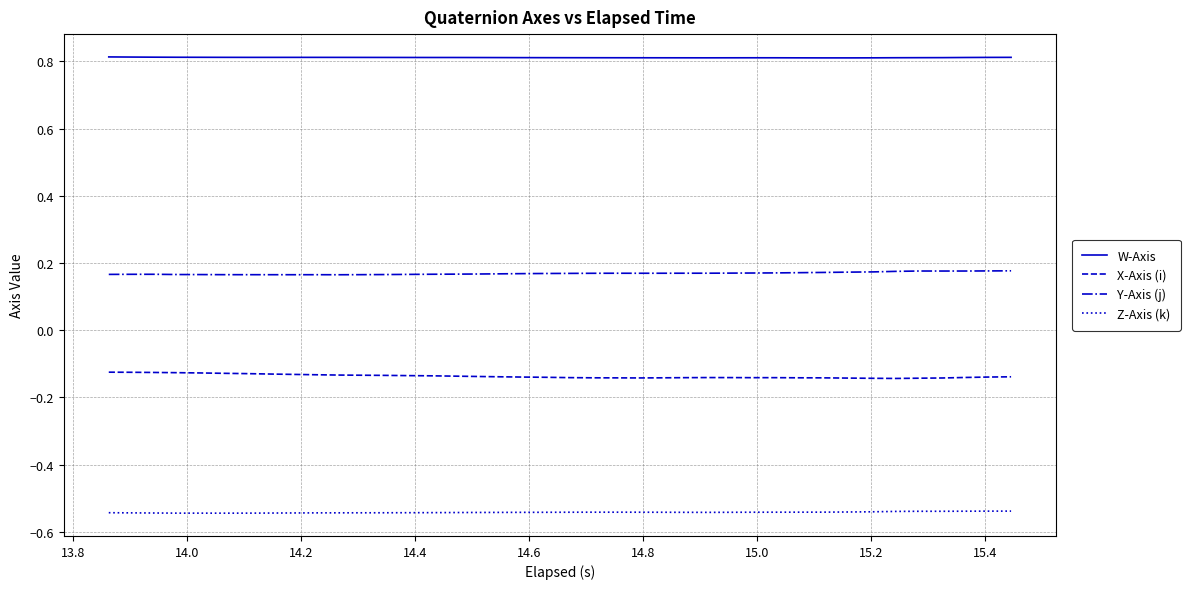

At how many categories does at least one series exceed 0?

40